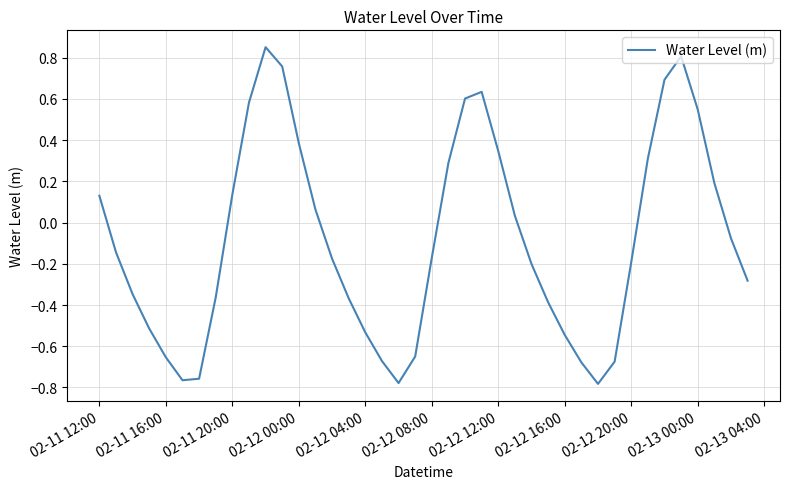

What is the difference between the maximum and minimum values?

1.6